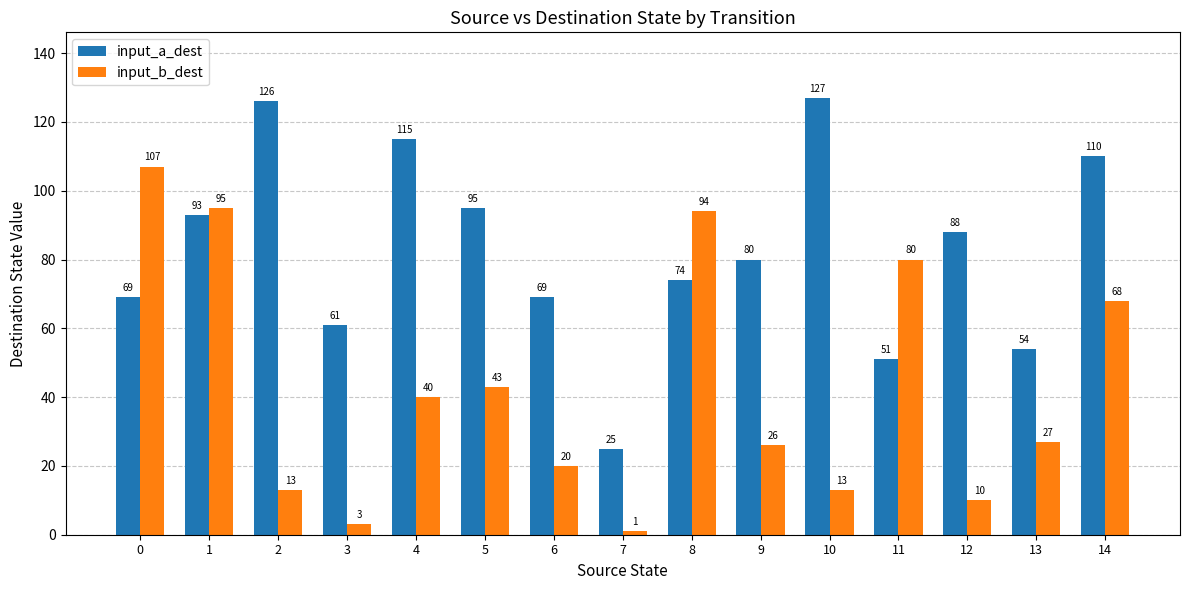

Rank the series by their average value, from lowest to highest.

input_b_dest, input_a_dest